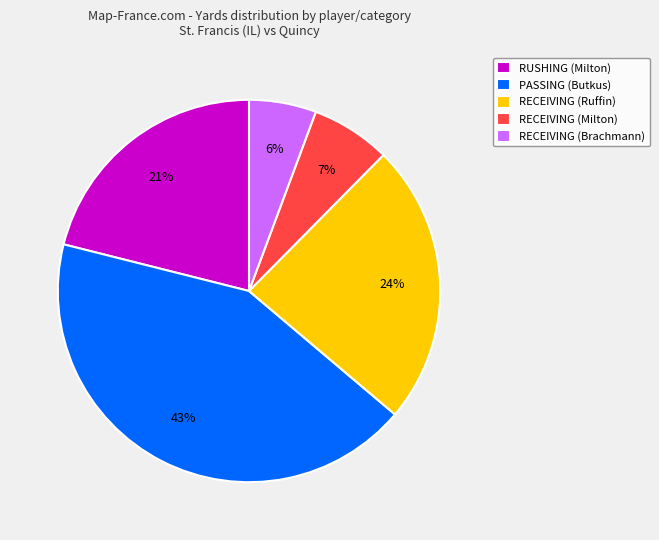

How many segments does this pie chart have?

5